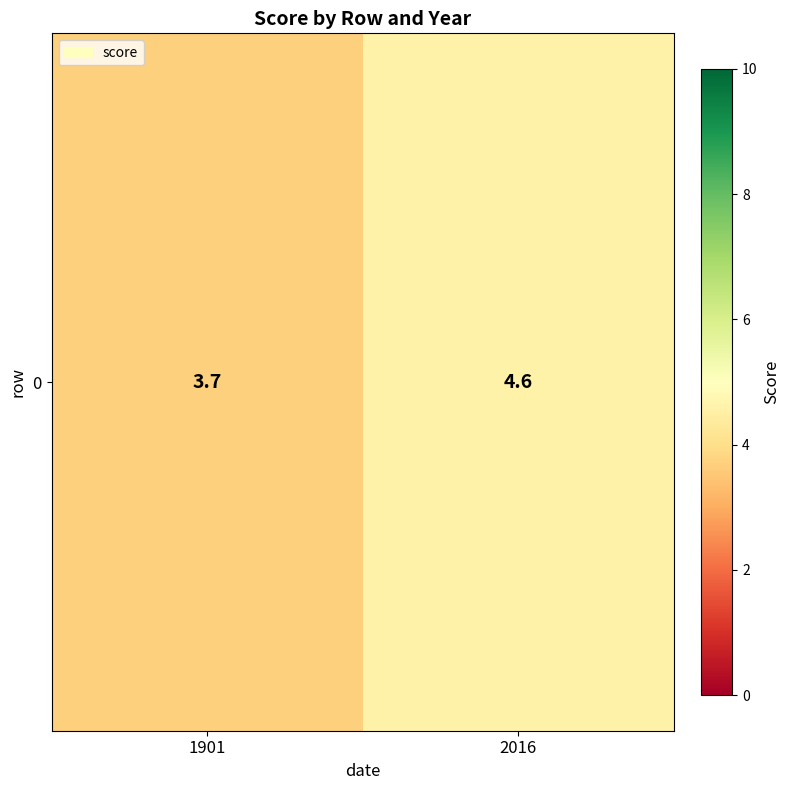

What is the maximum value shown in the chart?

4.6